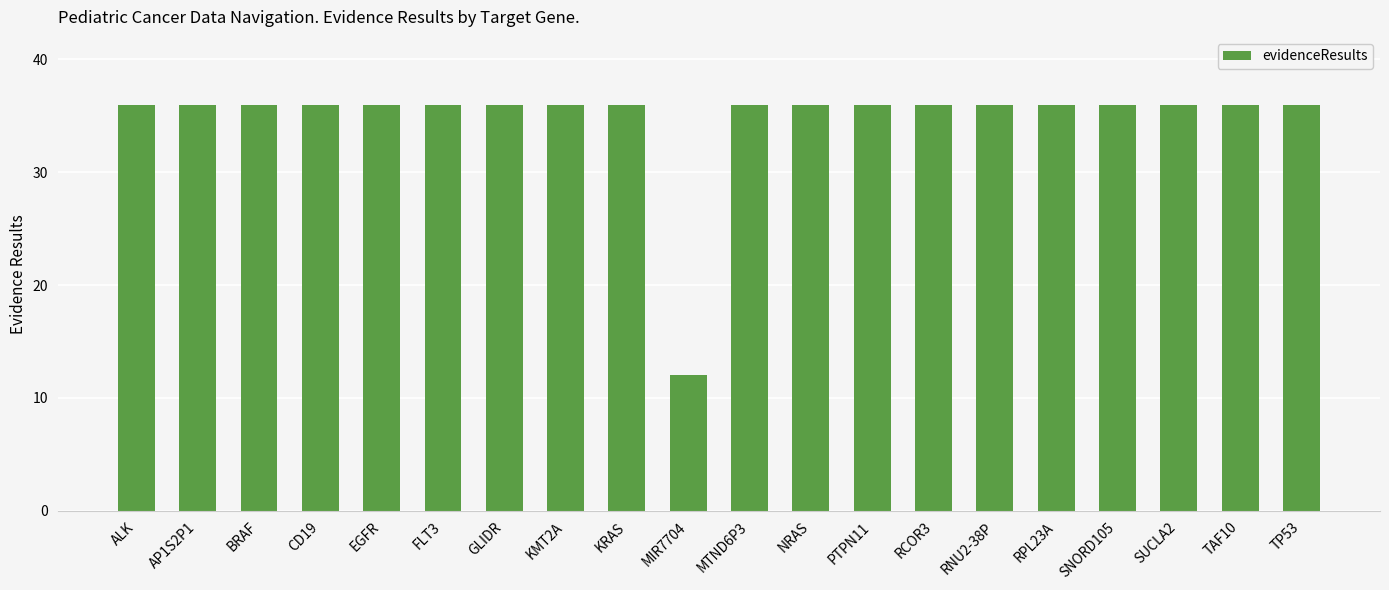

What is the minimum value shown in the chart?

12